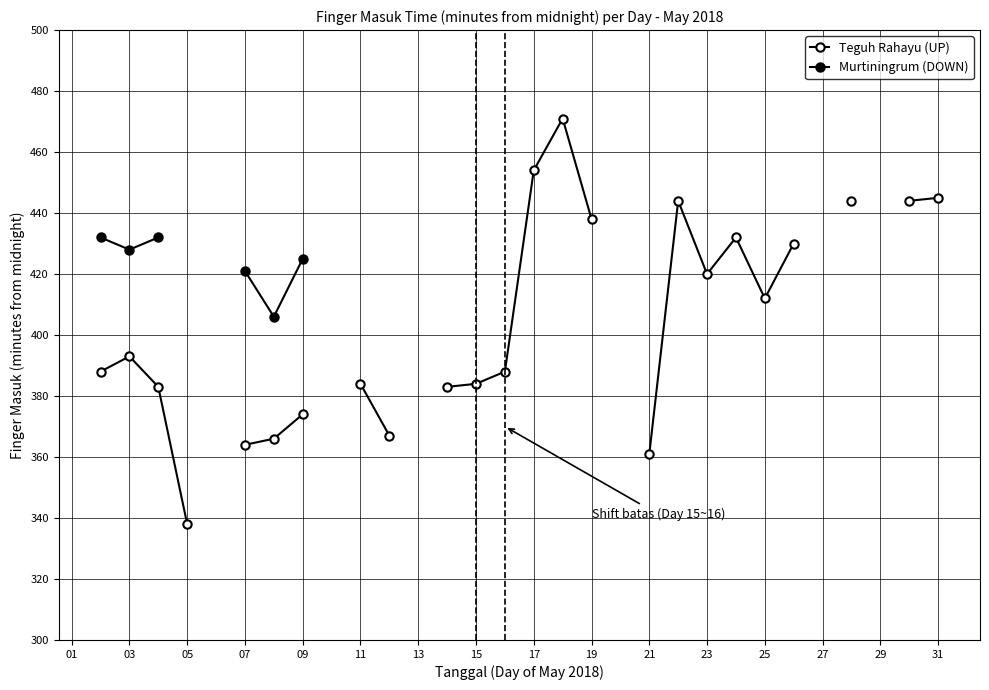

Between 21 and 28, which is larger?

28